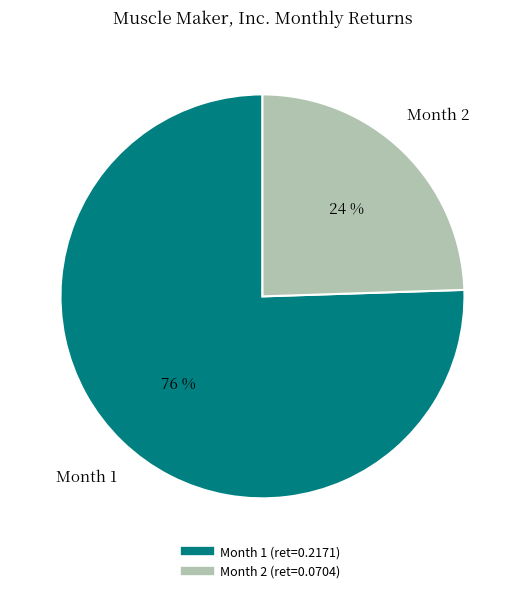

To the nearest percent, what is the combined percentage of Month 2 and Month 1?

100%